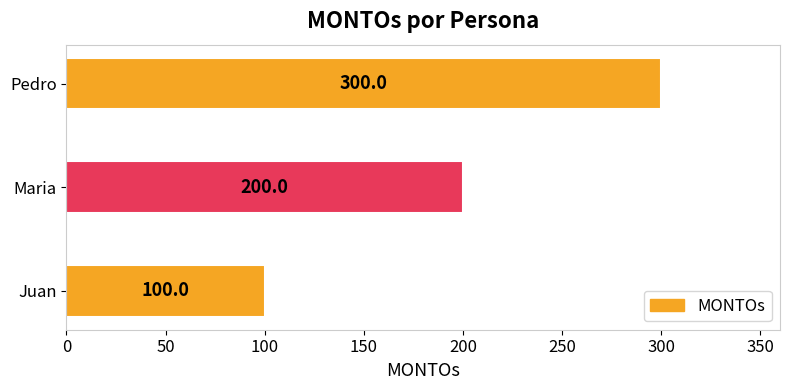

What is the change in value from Juan to Pedro?

+200